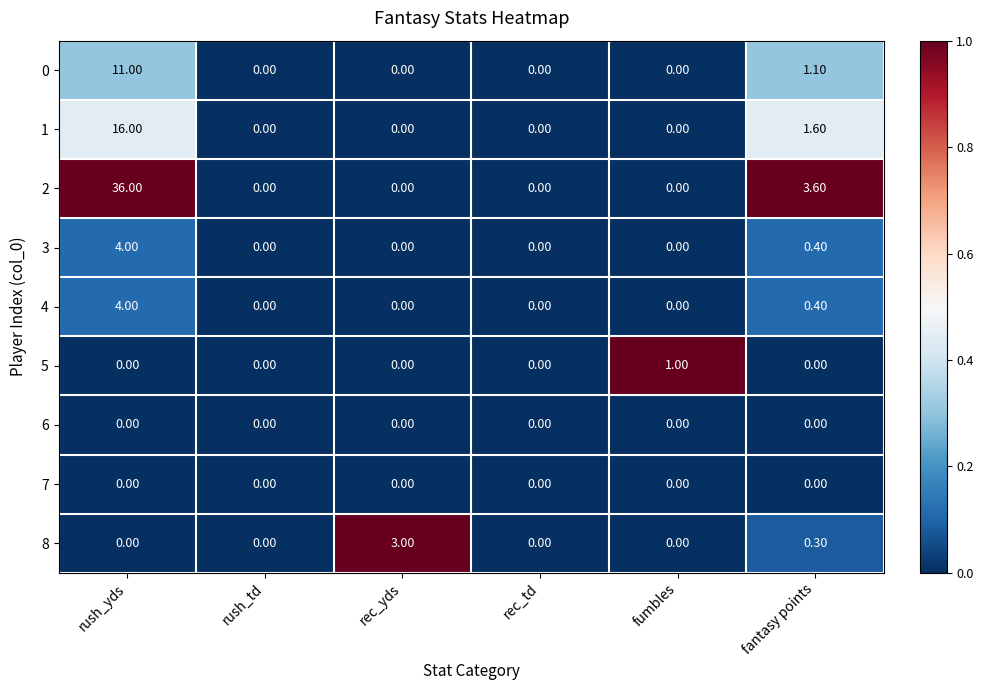

What is the total value across all series at rec_yds?

3.0